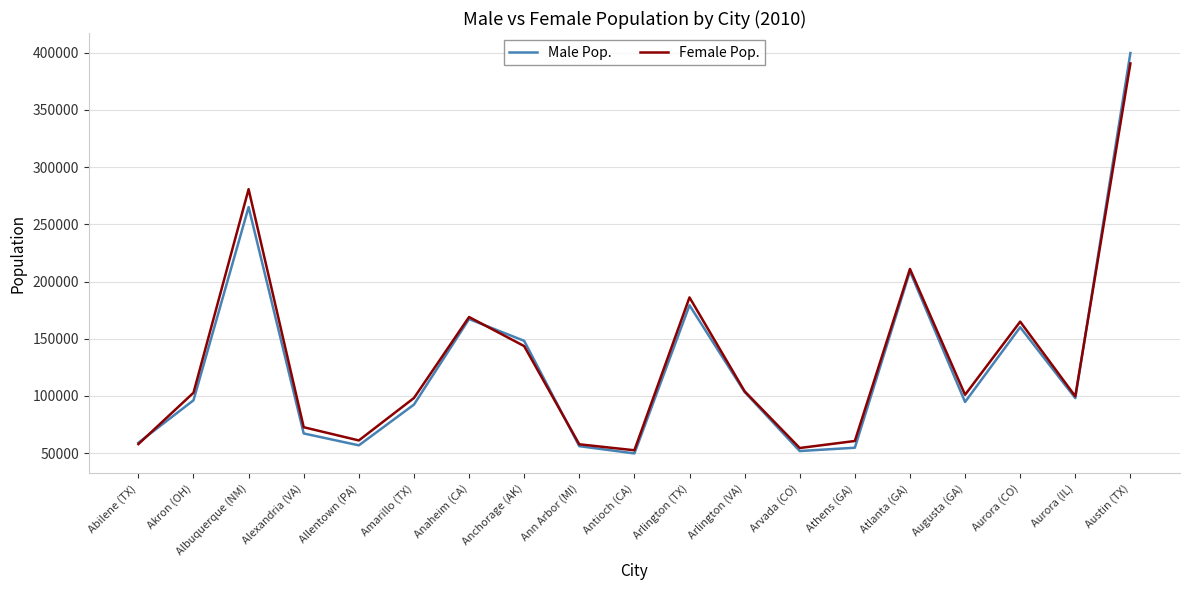

Which series has the largest range (max minus min)?

Male Pop.